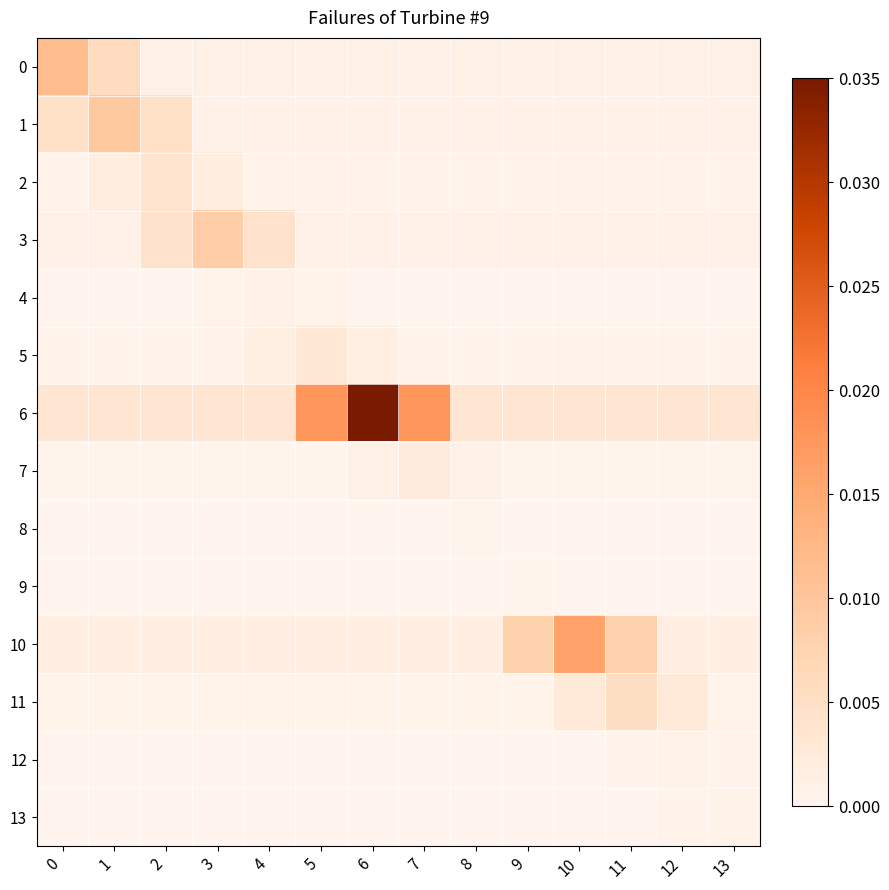

At which category is the sum across all series the highest?

6